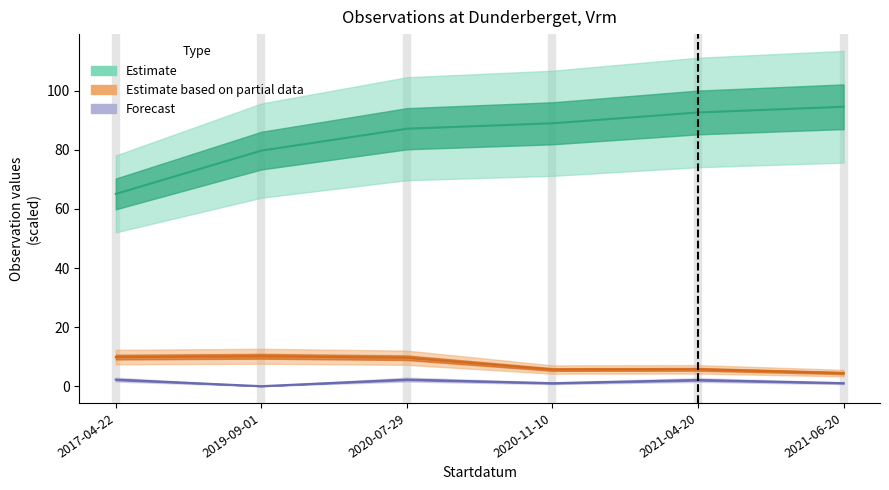

Is this an area chart (filled region under the line)?

No